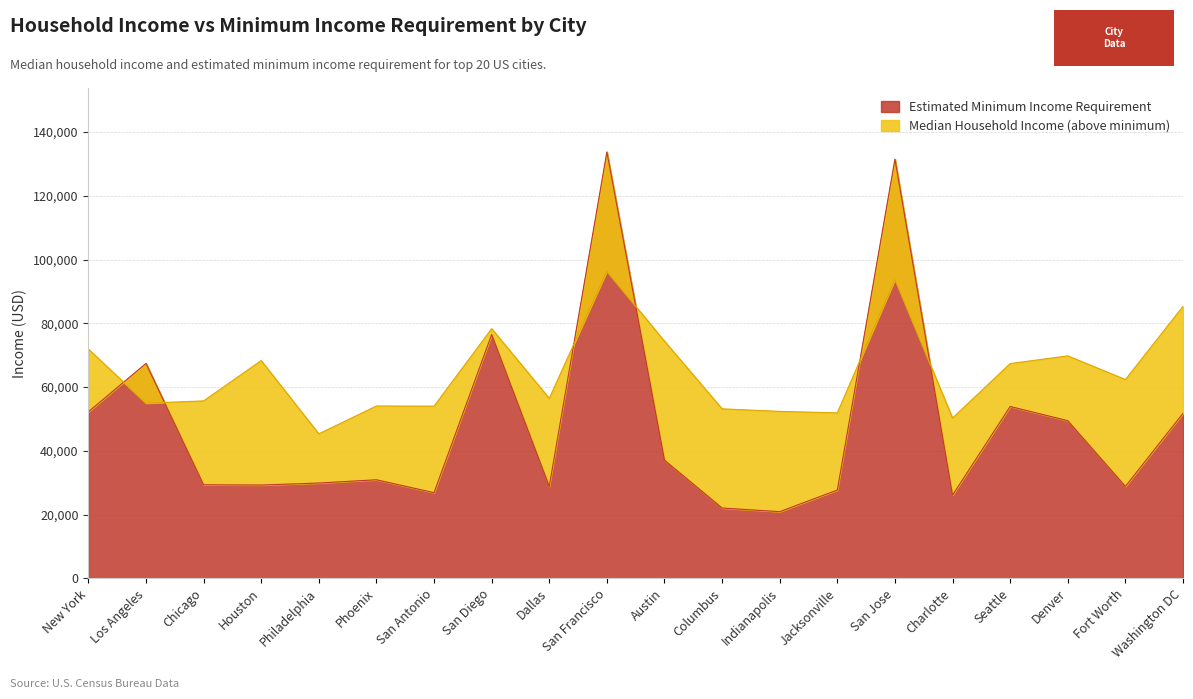

What is the minimum value shown in the chart?

20913.9